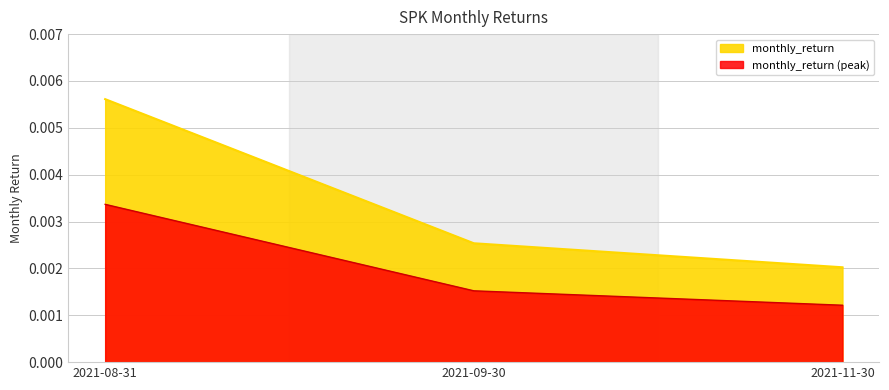

What position from the left is 2021-11-30?

3